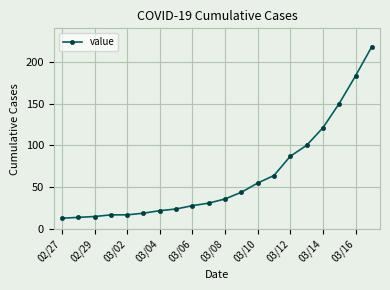

What is the sum of all values?

1258